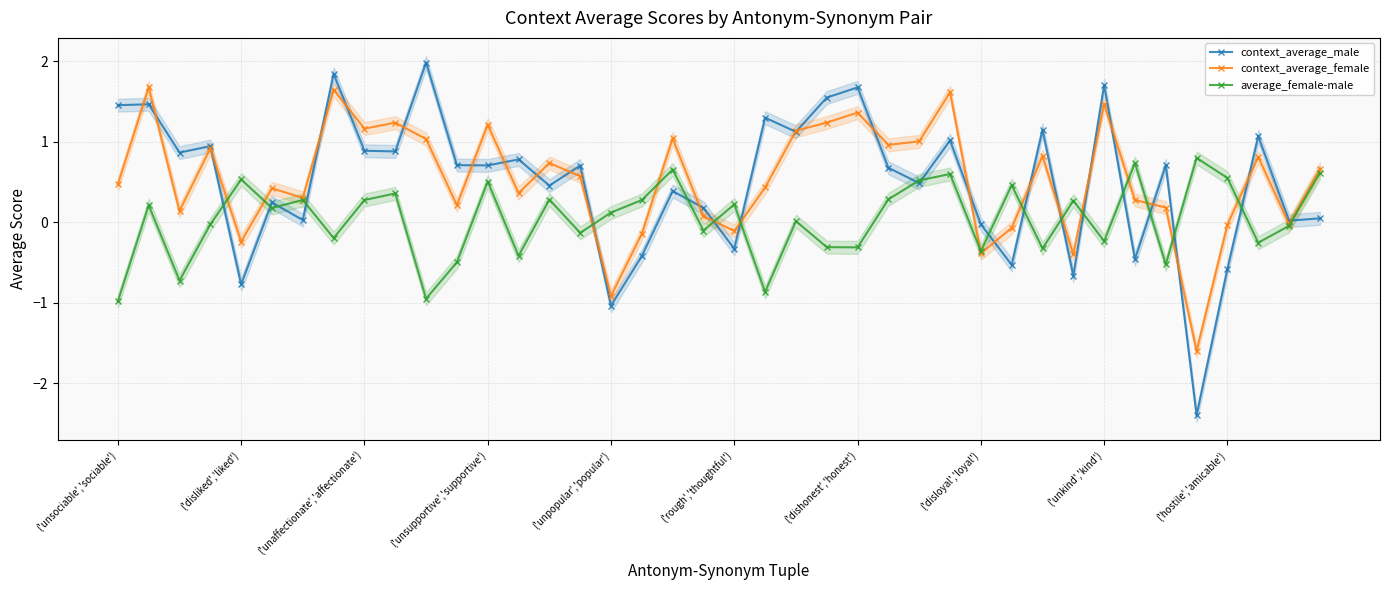

What is the lowest value of the context_average_female series?

-1.6